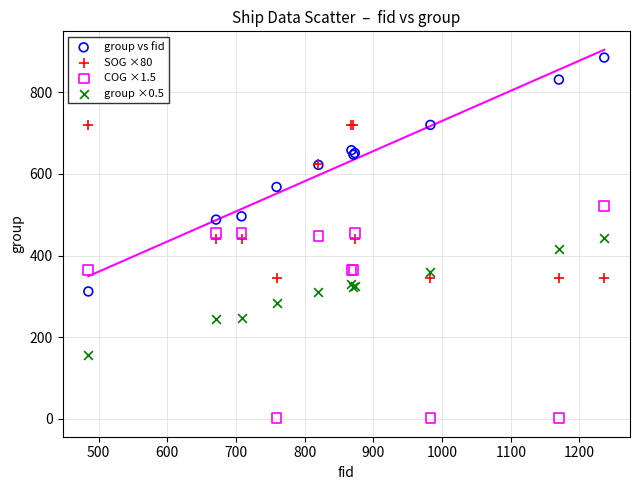

What are all the series names shown in the legend?

group vs fid, SOG ×80, COG ×1.5, group ×0.5